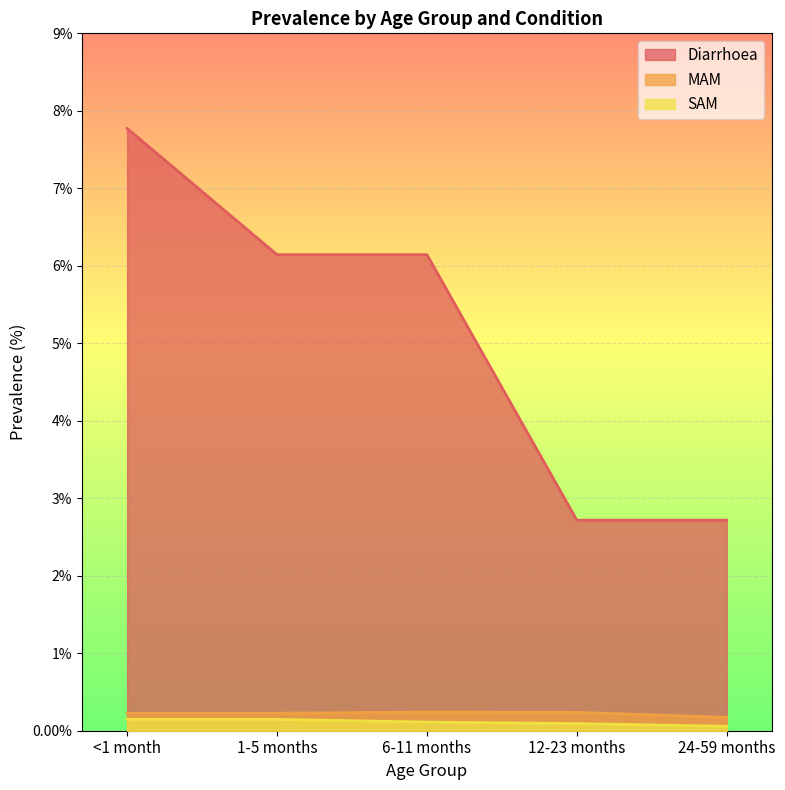

What position from the right is 6-11 months?

3